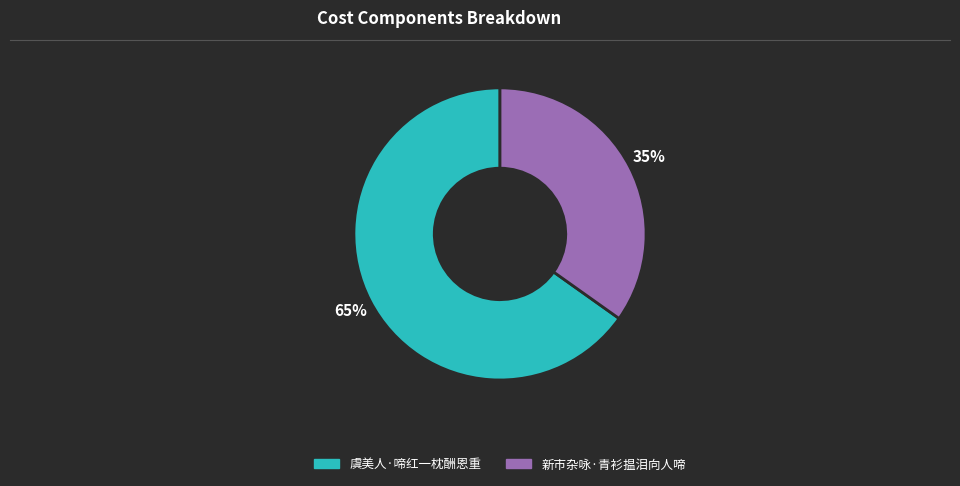

To the nearest percent, what is the difference between the 新市杂咏·青衫揾泪向人啼 and 虞美人·啼红一枕酬恩重 slice percentages?

30%